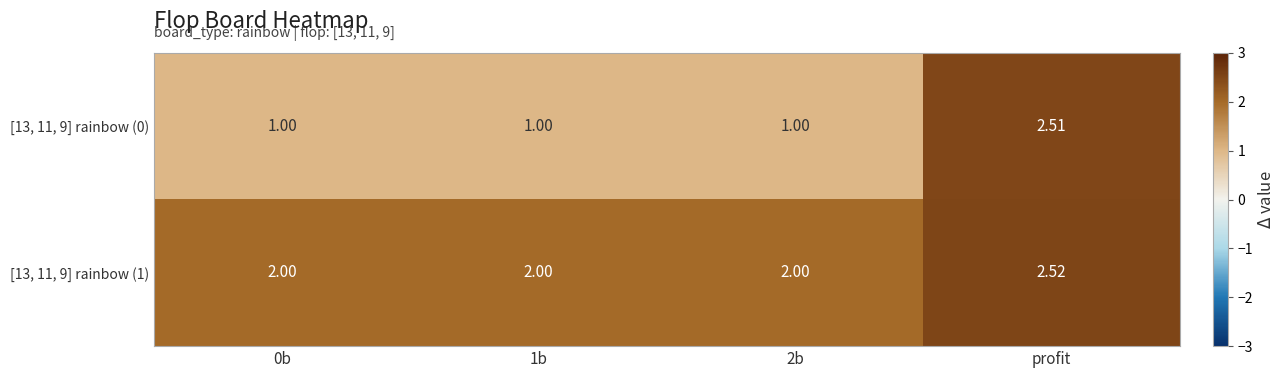

Is the value of [13, 11, 9] rainbow (0) at 0b greater than the value of [13, 11, 9] rainbow (1) at profit?

No